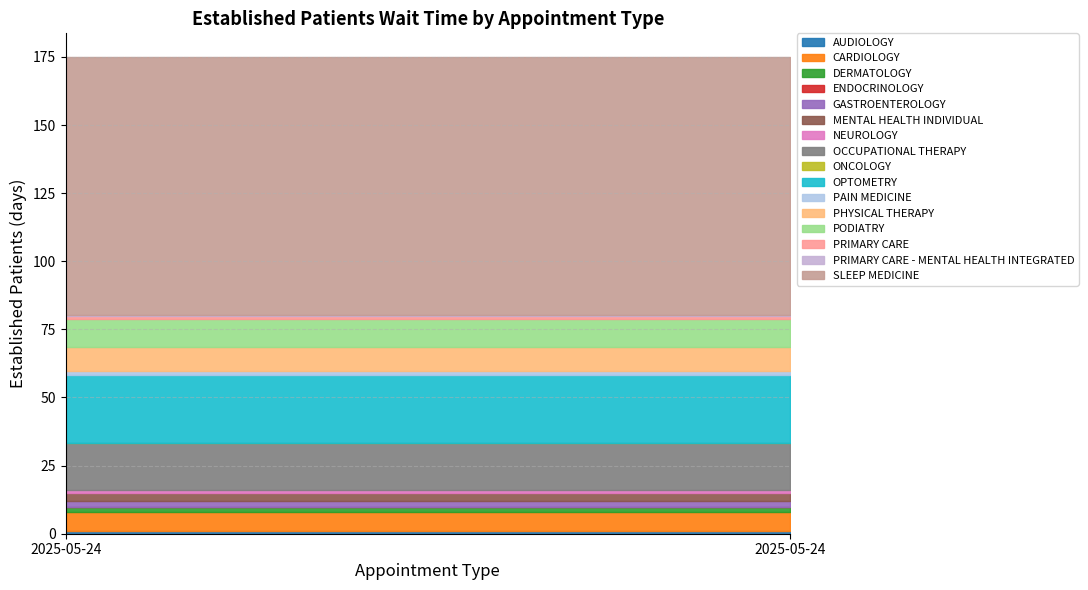

How many lines are shown in the chart?

16